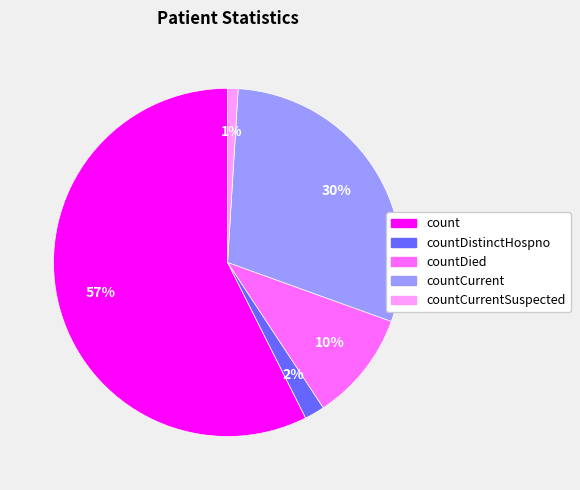

How many segments does this pie chart have?

5